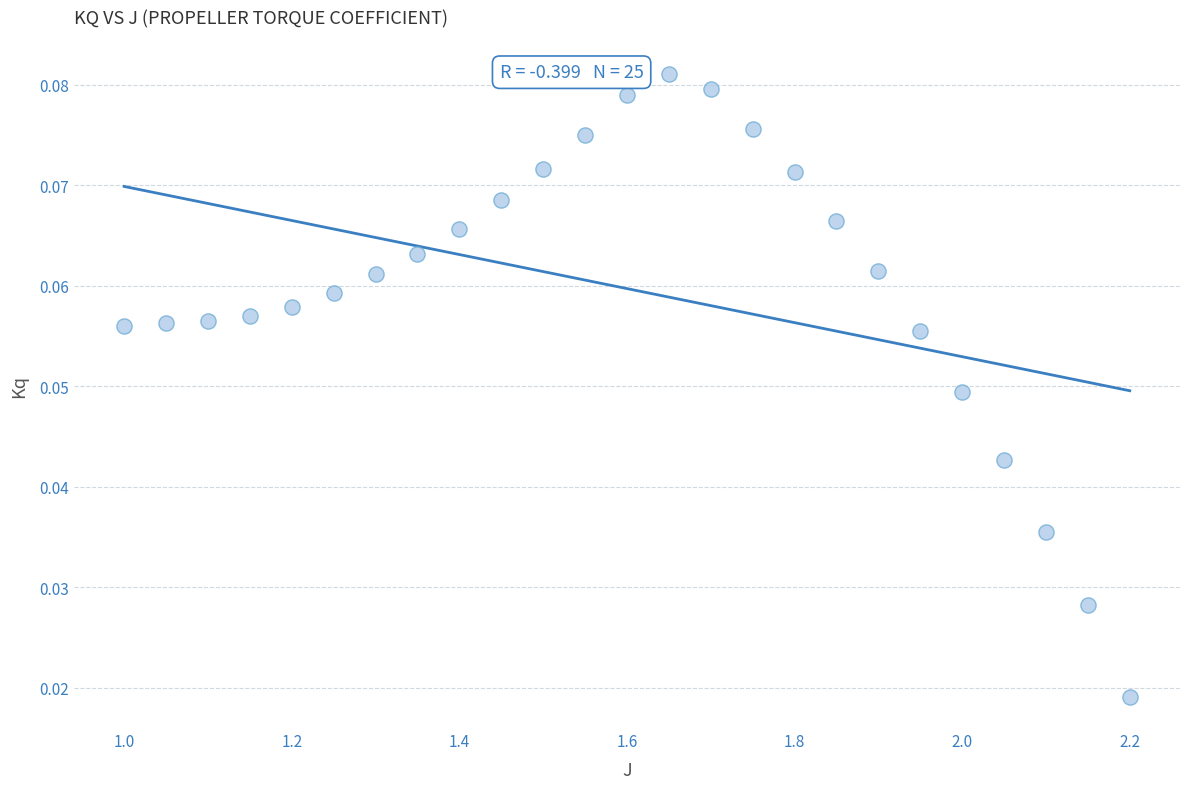

What is the range of X values (max minus min)?

1.2